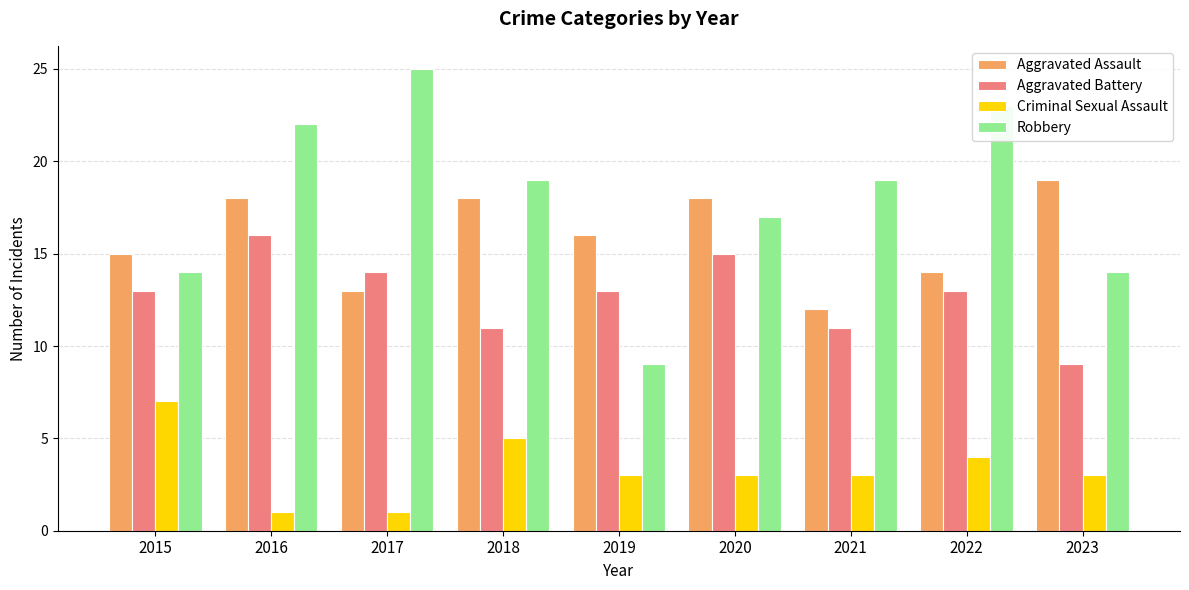

How many distinct data groups are displayed?

4